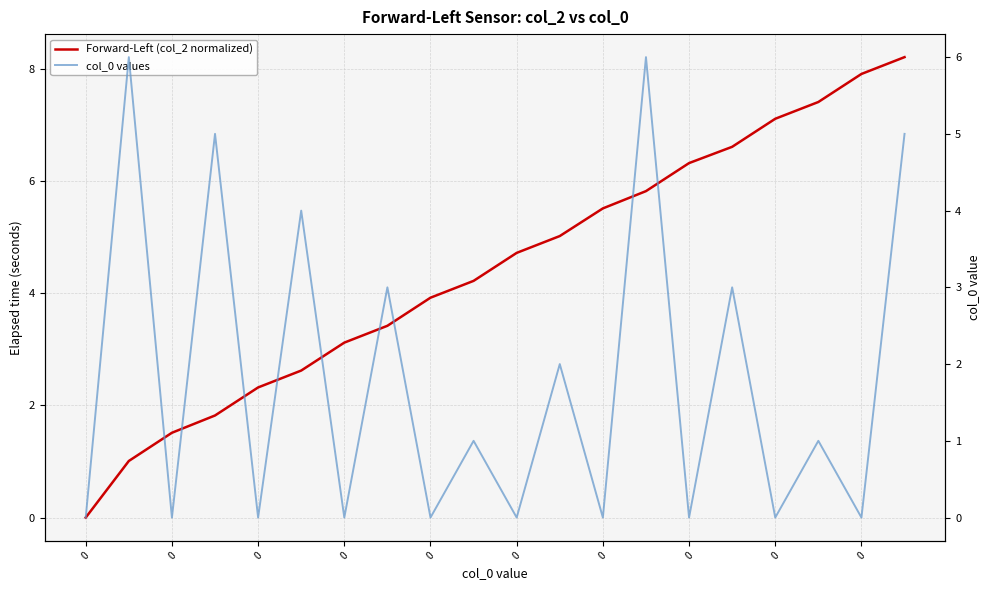

Which category has the highest value across all series?

19